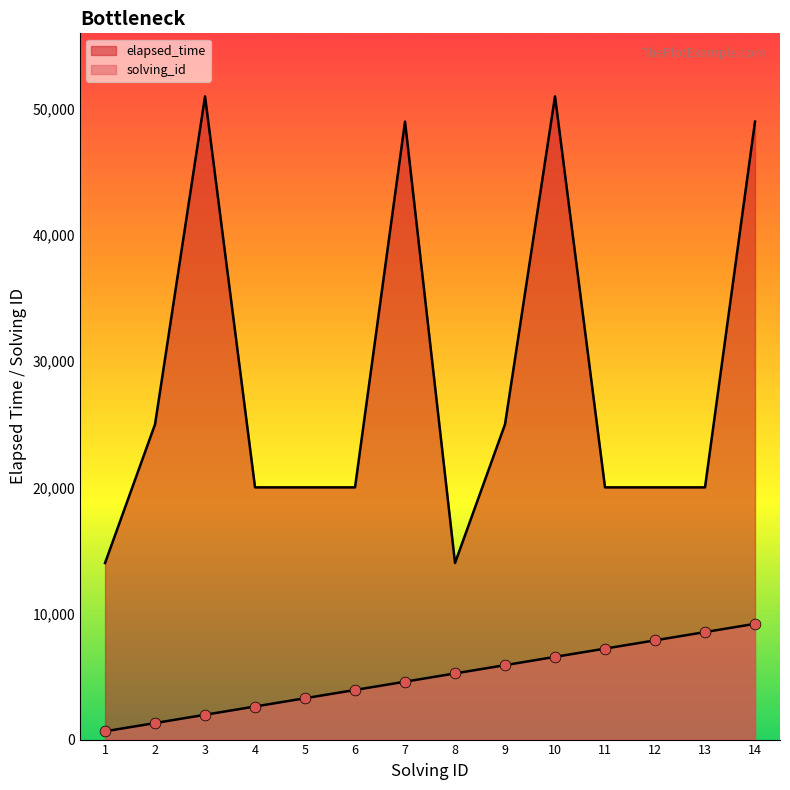

Is the value of solving_id at 5 greater than the value of elapsed_time at 1?

No